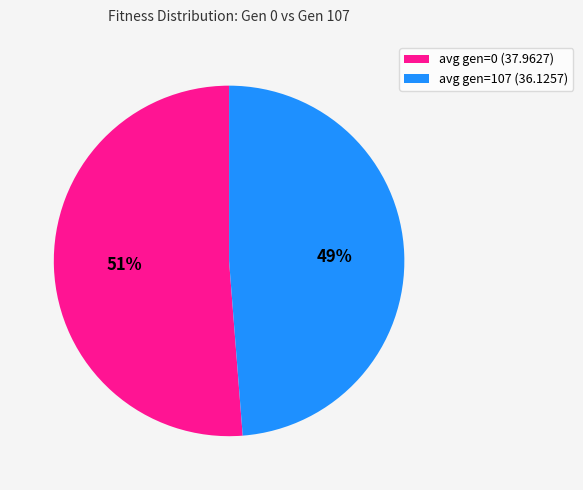

Between avg gen=107 (36.1257) and avg gen=0 (37.9627), which is larger?

avg gen=0 (37.9627)